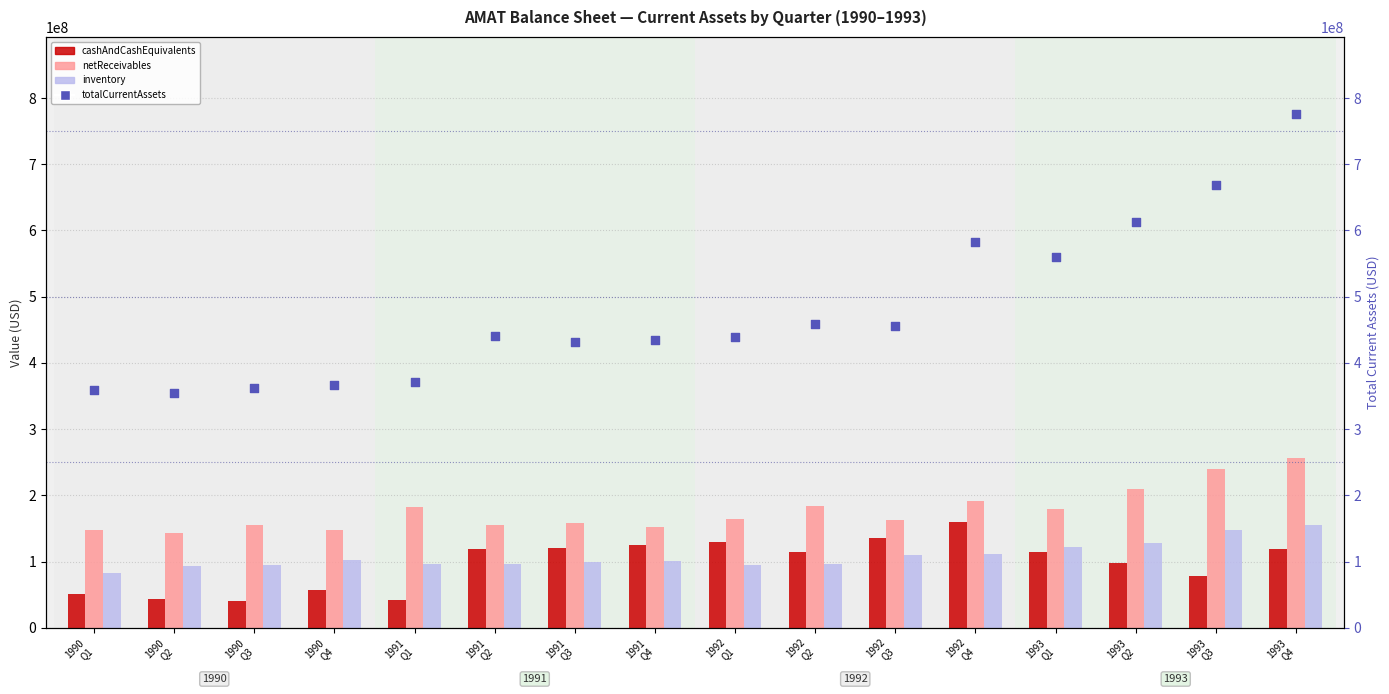

Which series reaches the minimum Y coordinate?

cashAndCashEquivalents